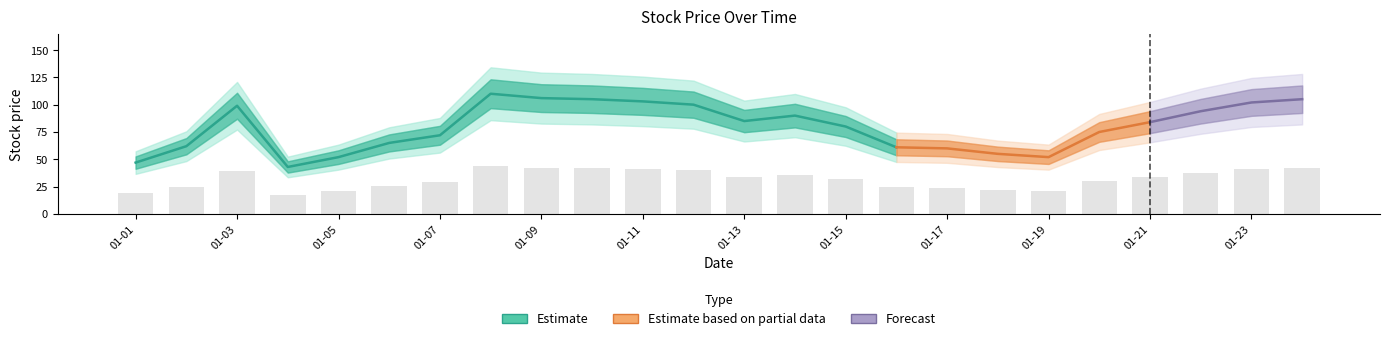

What is the change in value from 01-13 to 01-21?

-0.4